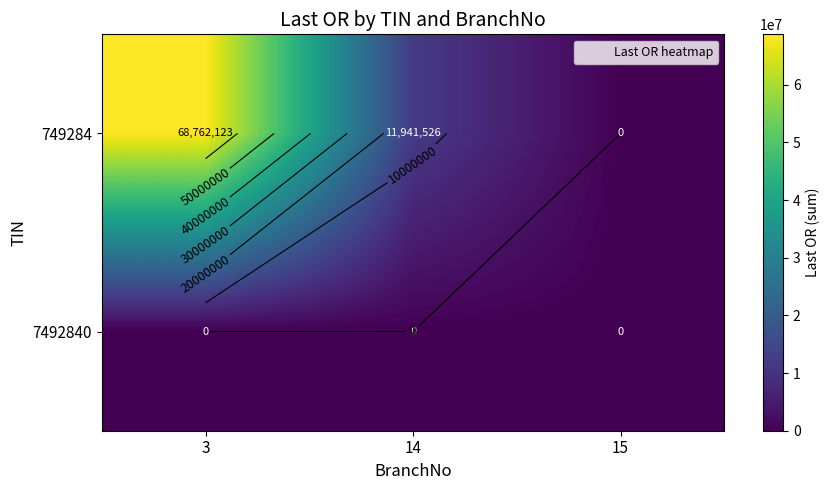

What is the highest value of the 749284 series?

68762123.3